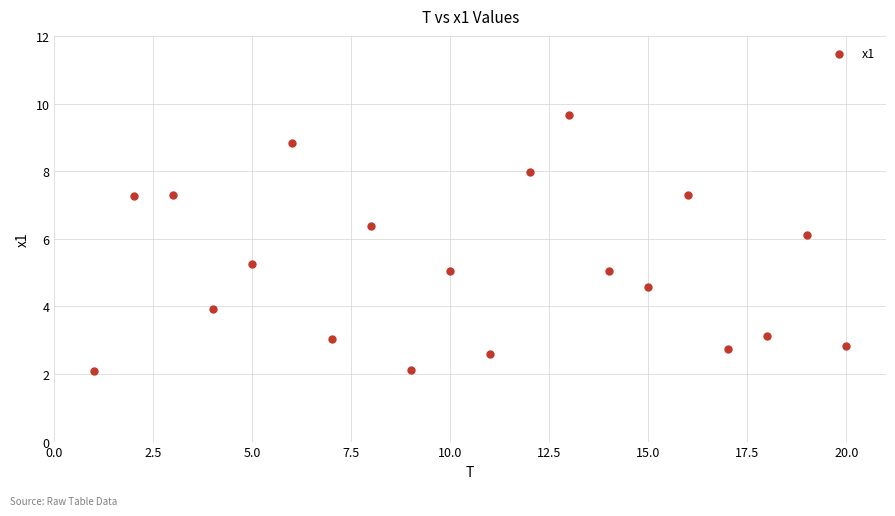

What is the range of X values (max minus min)?

19.0